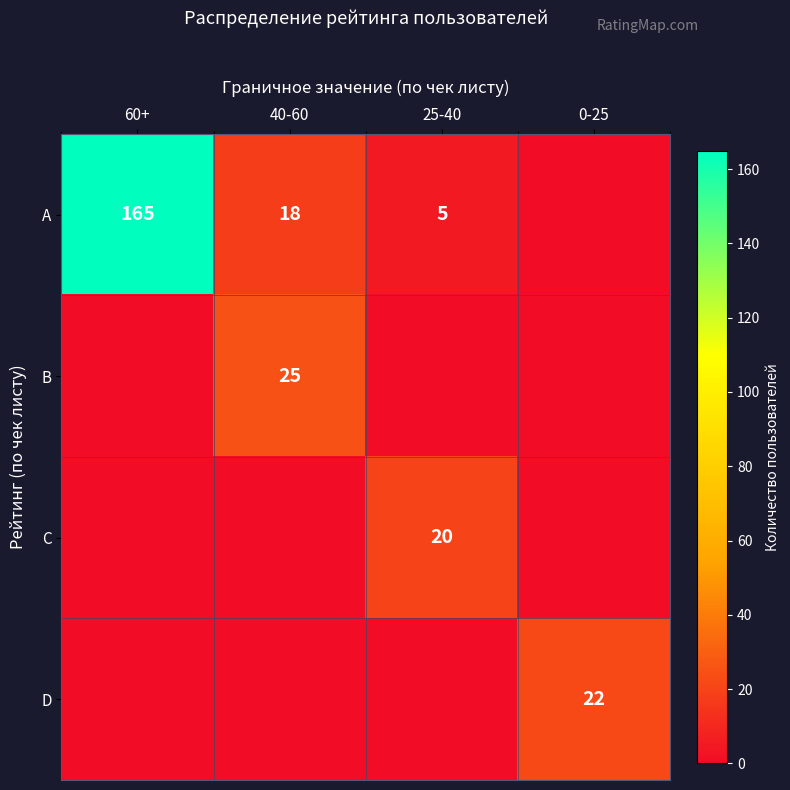

At which category does the chart reach its minimum across all series?

0-25